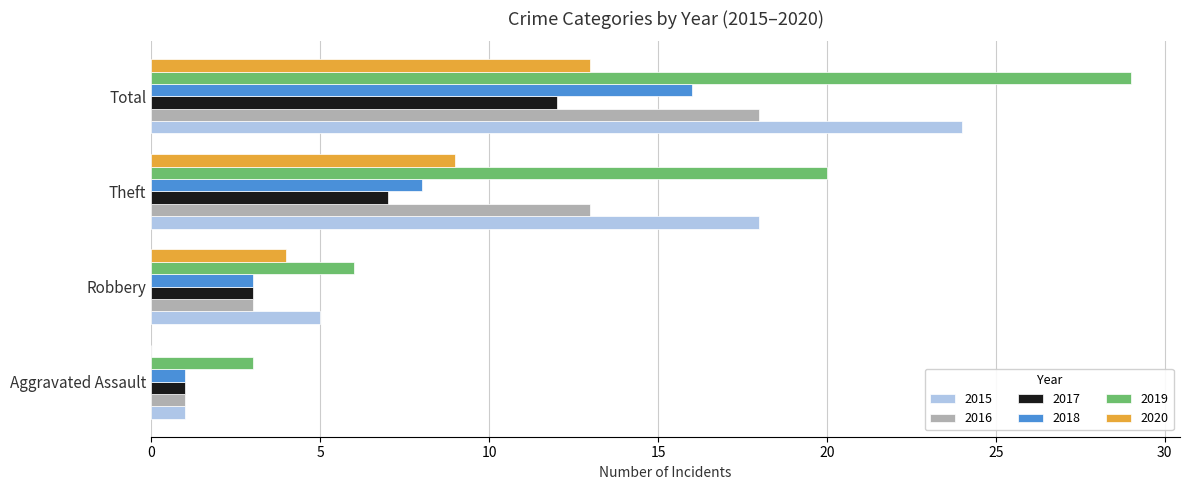

What is the maximum value for 2018?

16